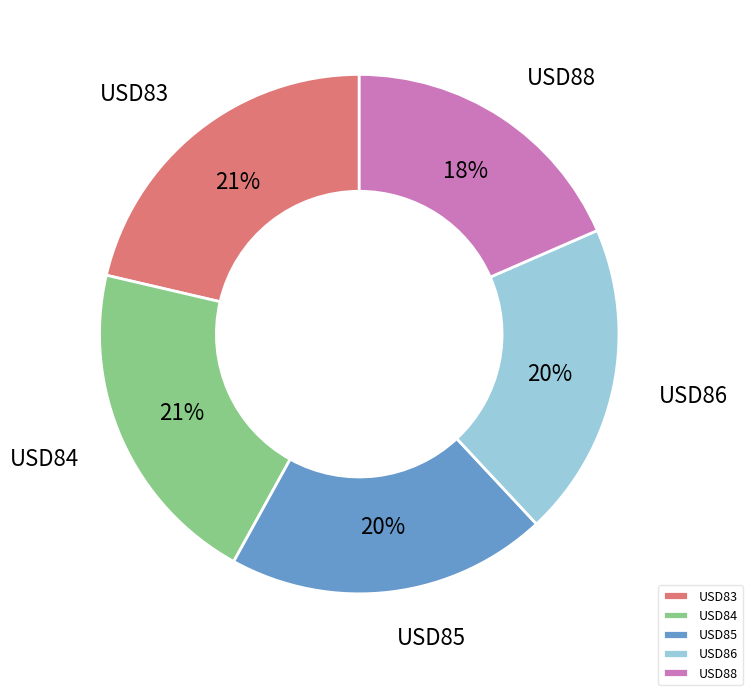

Combined, do USD86 and USD84 account for over 50%?

No